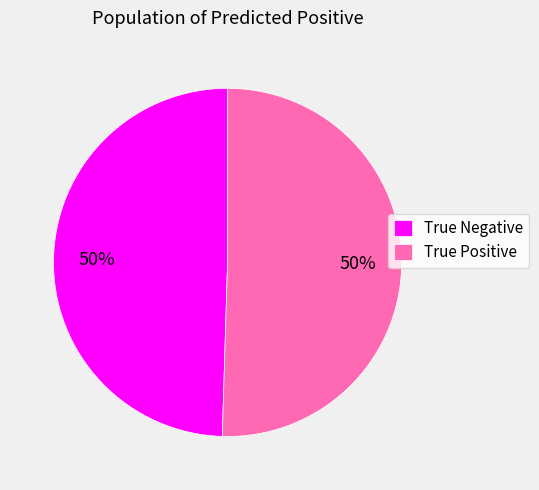

Approximately how many times larger is the value at True Negative compared to True Positive?

1.0